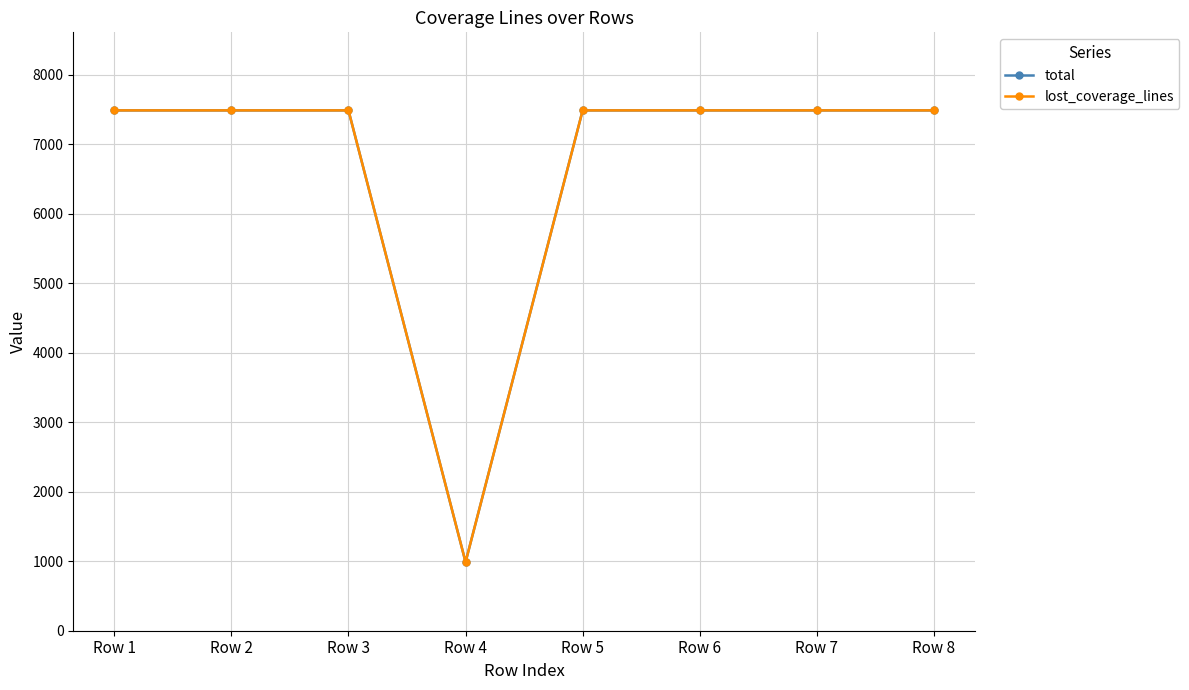

Rank the series at Row 7 from highest to lowest value.

total, lost_coverage_lines